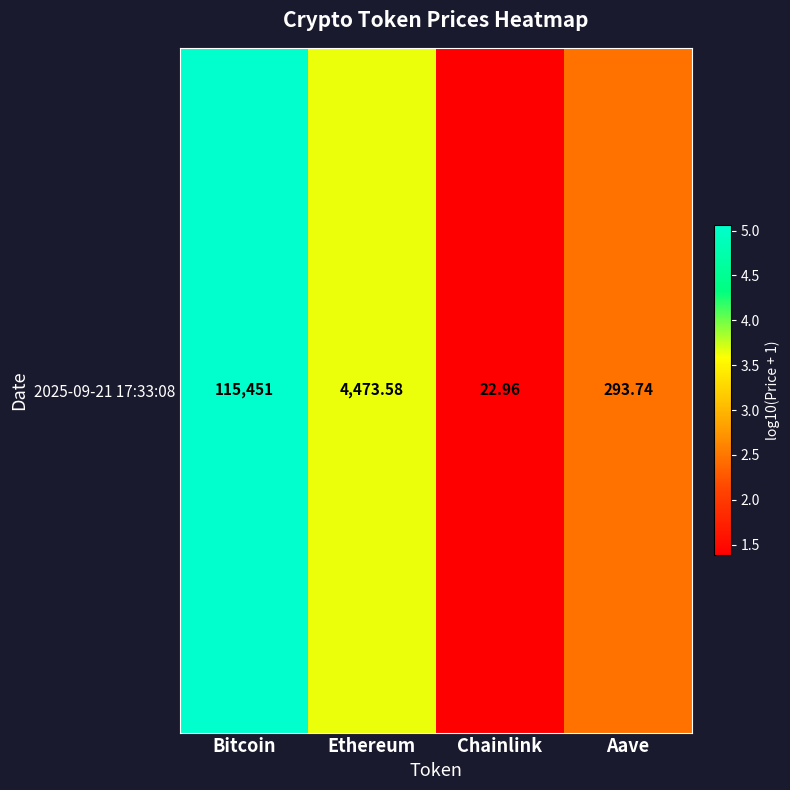

Reading right to left, transcribe all the data shown in this chart.

Aave=2.5	Chainlink=1.4	Ethereum=3.7	Bitcoin=5.1